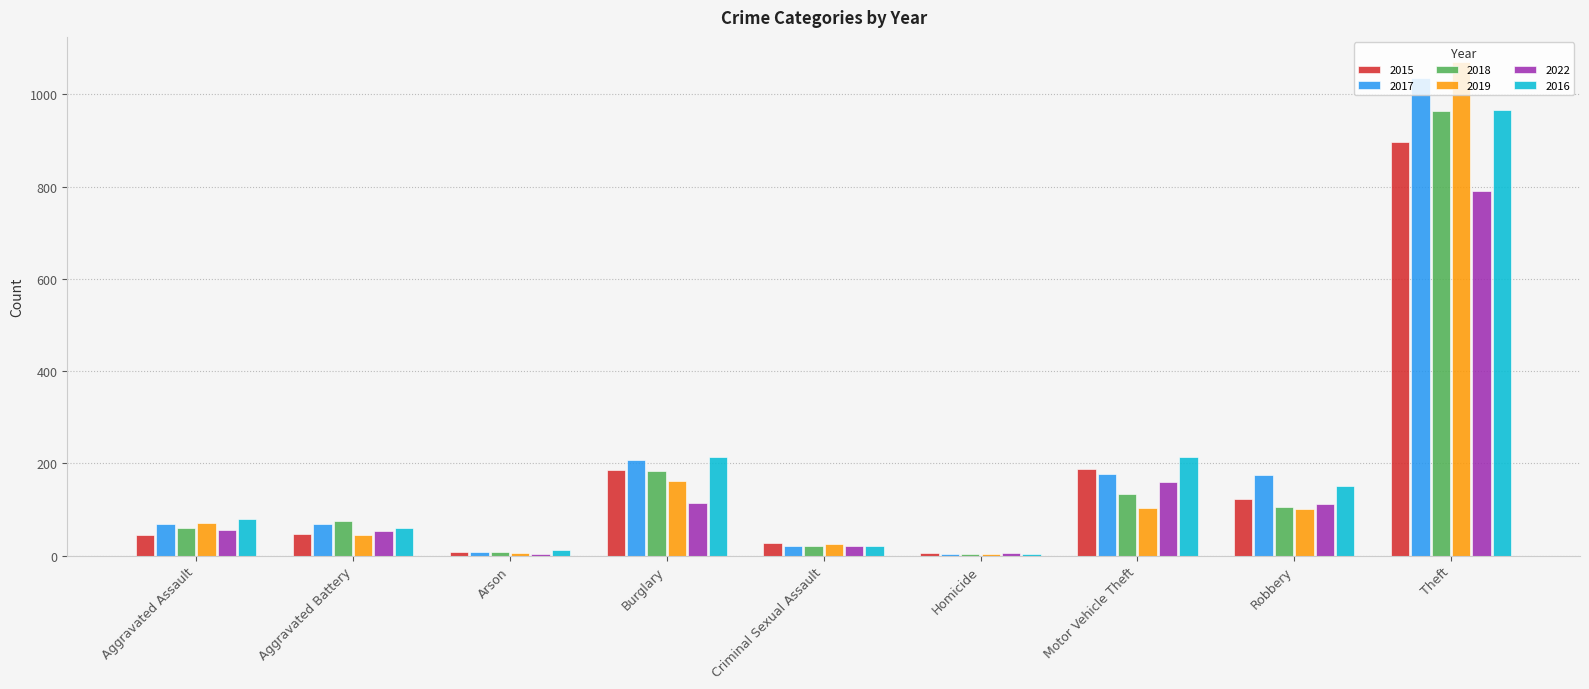

At which label is 2018 closest to 484?

Burglary